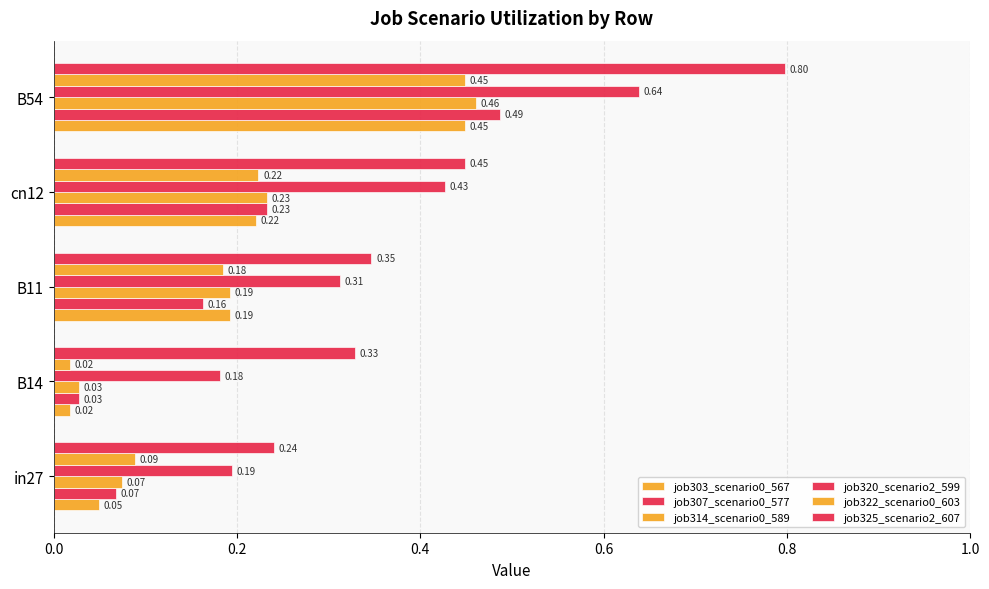

Which series has the largest range (max minus min)?

job325_scenario2_607